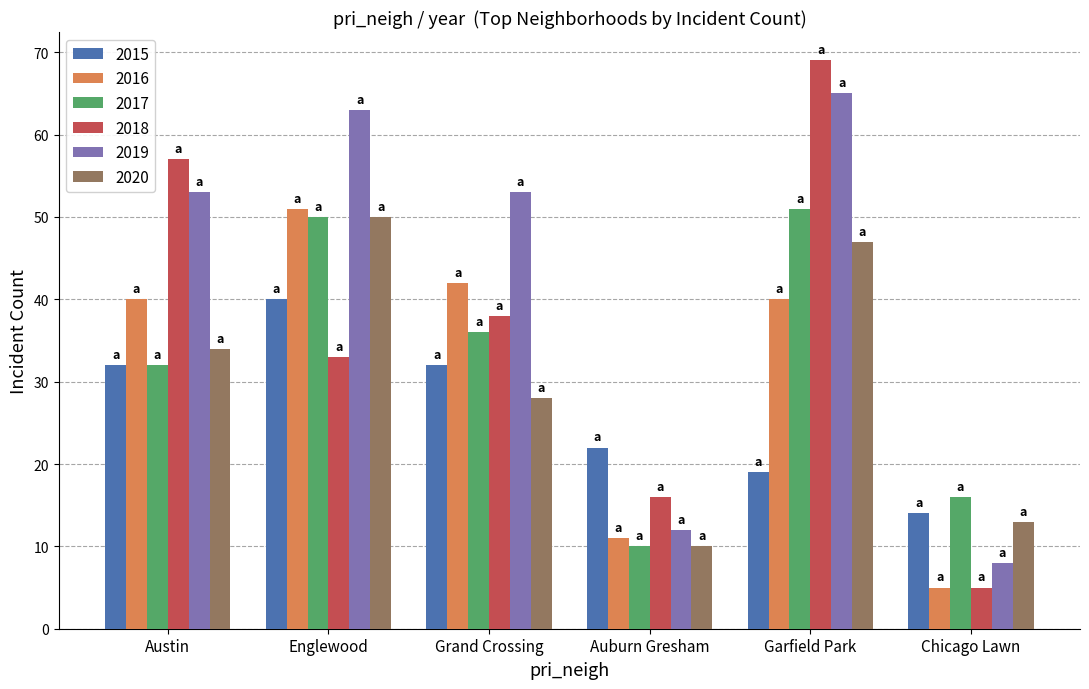

List the labels in order of 2018 value, largest first.

Garfield Park, Austin, Grand Crossing, Englewood, Auburn Gresham, Chicago Lawn